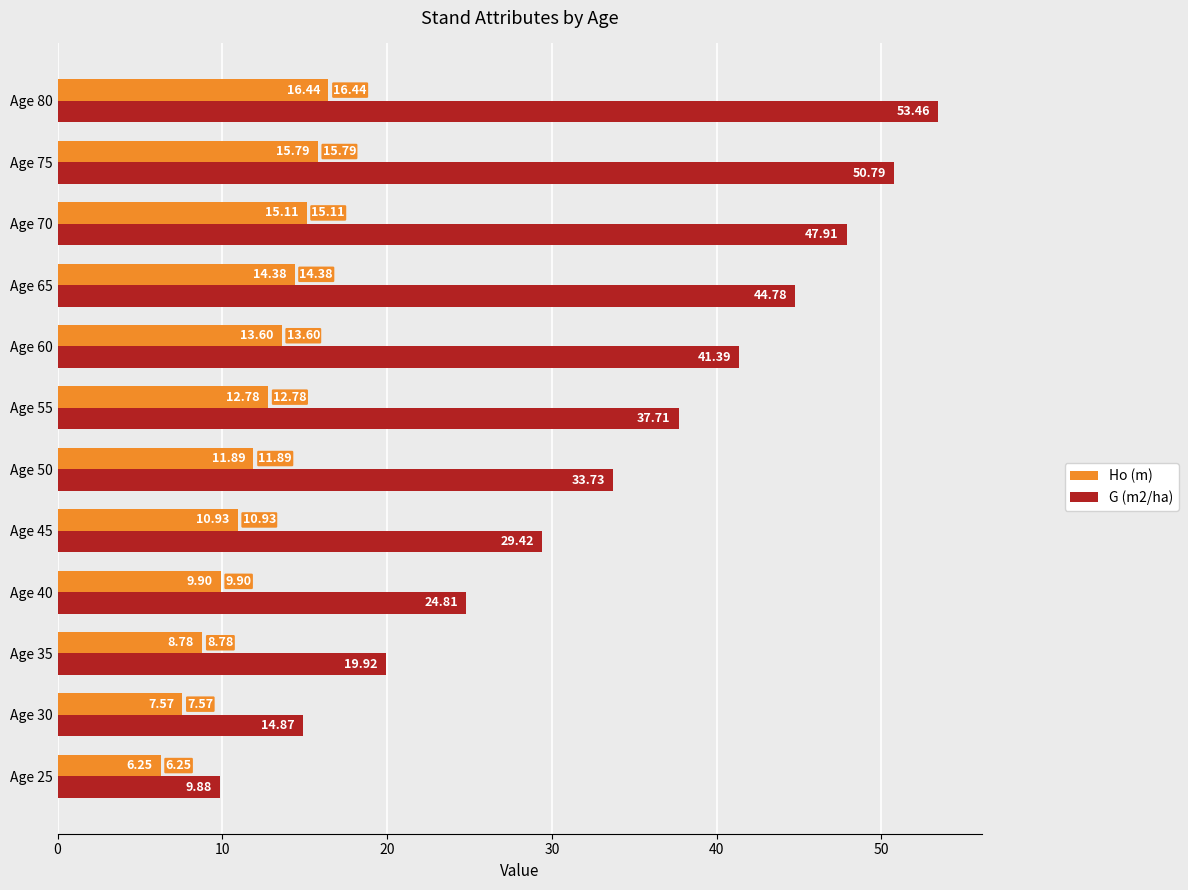

List the labels in order of G (m2/ha) value, largest first.

Age 80, Age 75, Age 70, Age 65, Age 60, Age 55, Age 50, Age 45, Age 40, Age 35, Age 30, Age 25